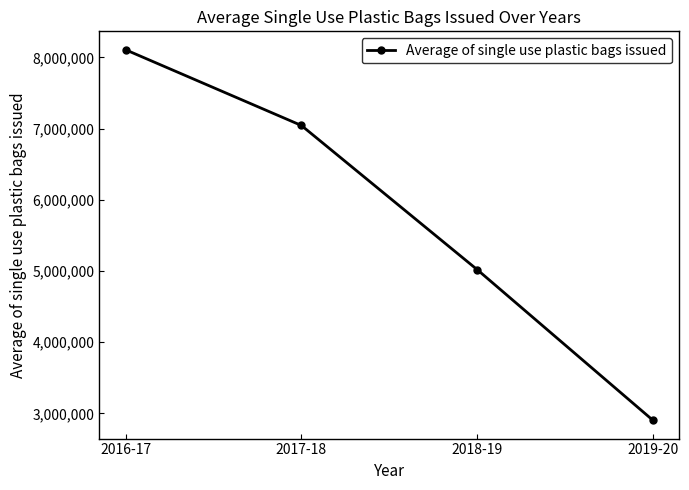

What is the difference between the maximum and minimum values?

5202076.7